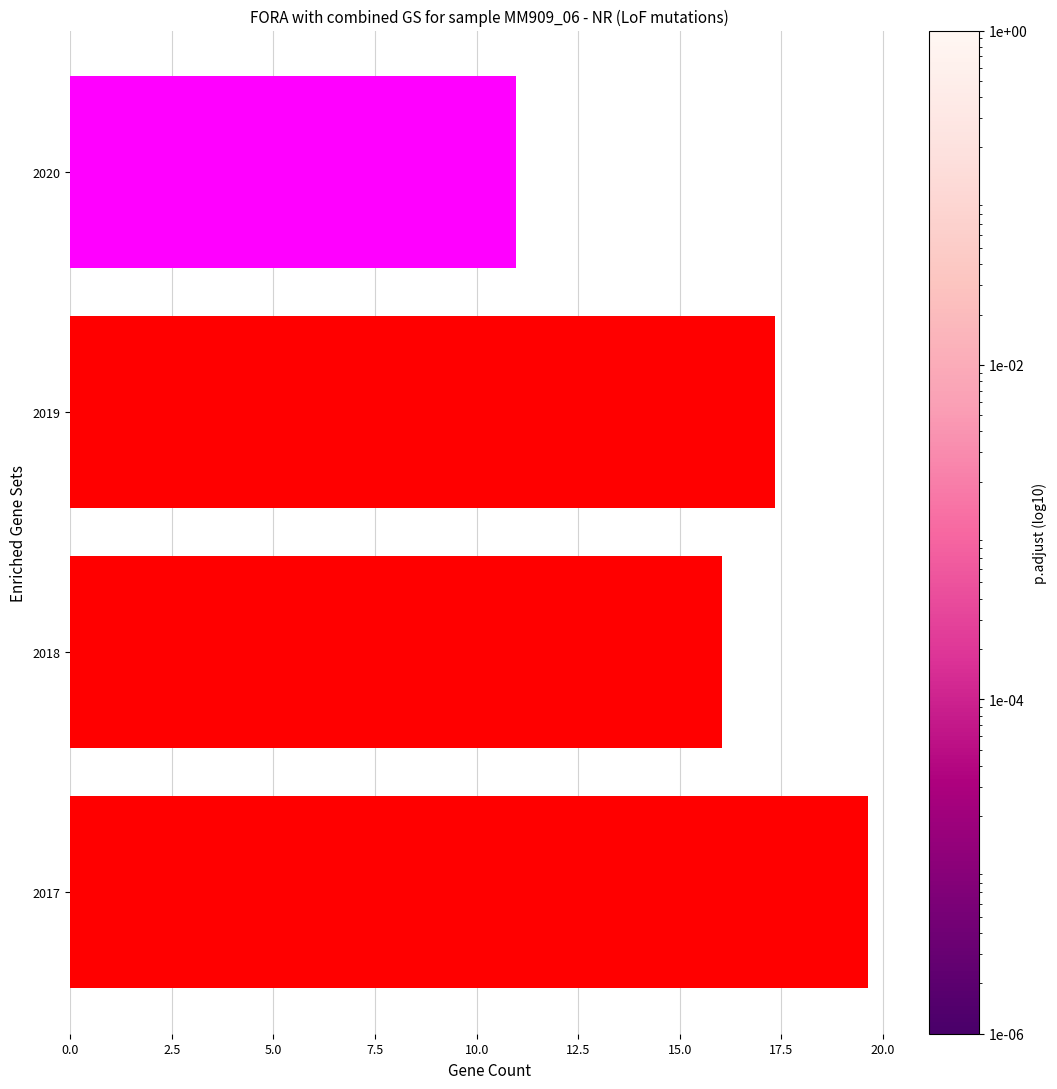

Is it true that the value at 2018 is 28.0?

False